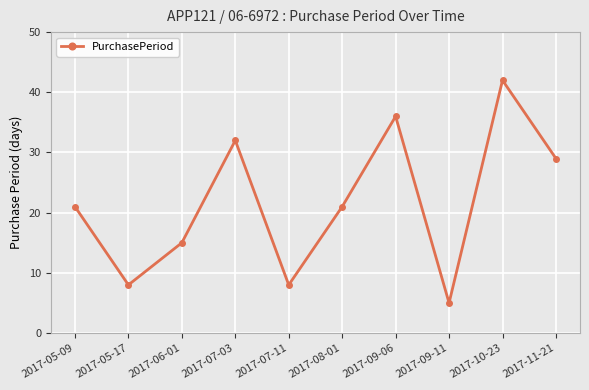

Which label corresponds to the largest value in the chart?

2017-10-23